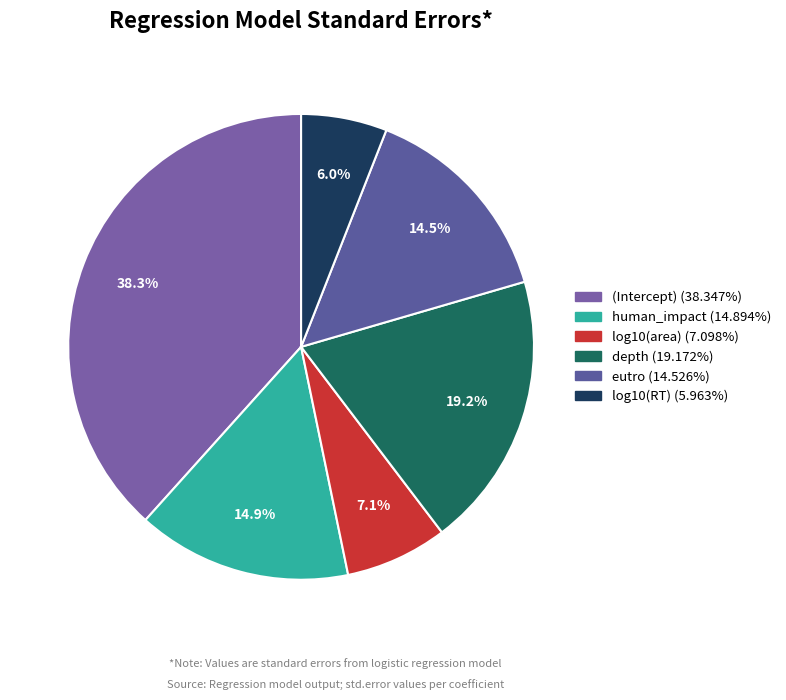

Rank the categories by value from highest to lowest.

(Intercept), depth, human_impact, eutro, log10(area), log10(RT)